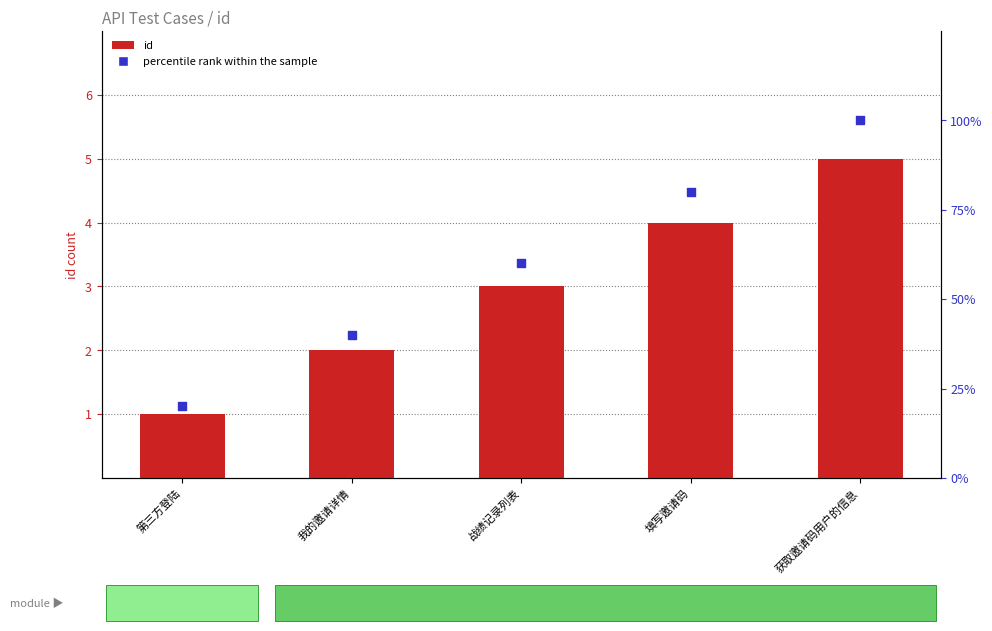

Is the value of id at 填写邀请码 greater than the value of percentile rank within the sample at 第三方登陆?

No